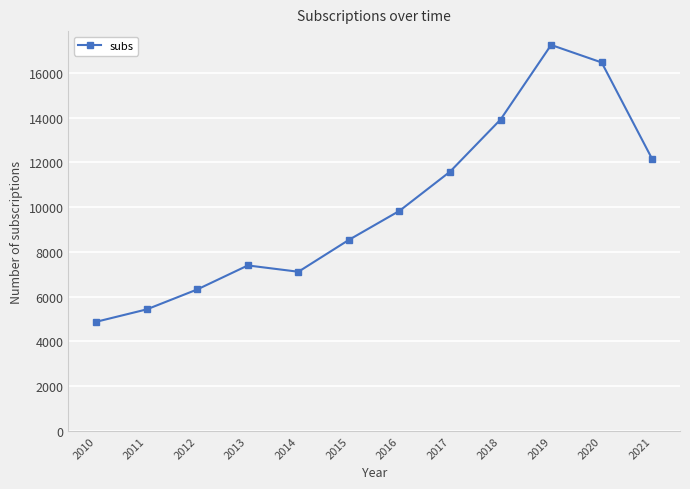

True or false: the data shows 12456 at 2013.

False